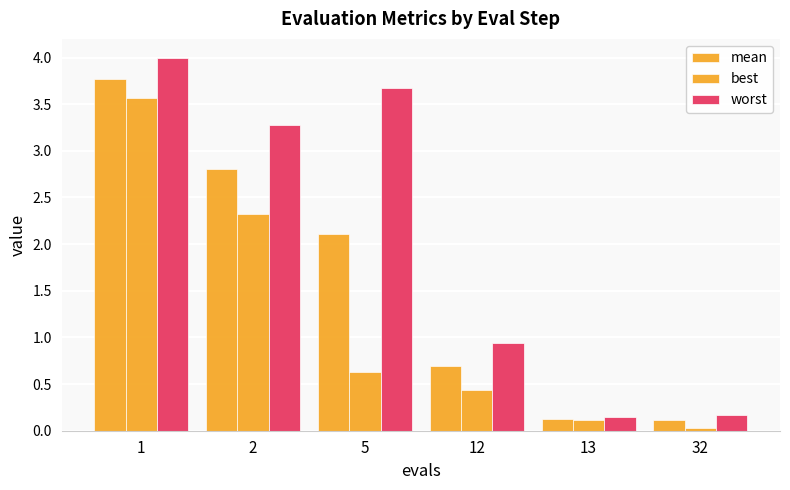

The best series shows 2.0 at 1. True or false?

False